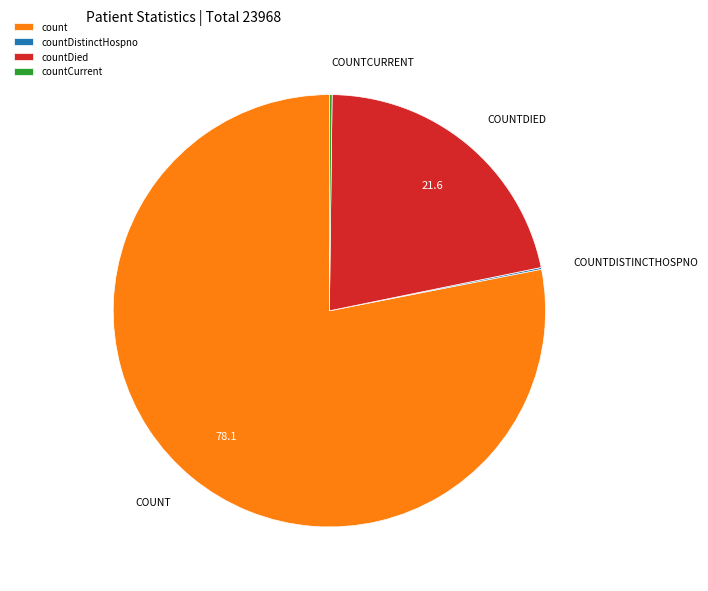

The countDied slice represents 10% of the pie. True or false?

False